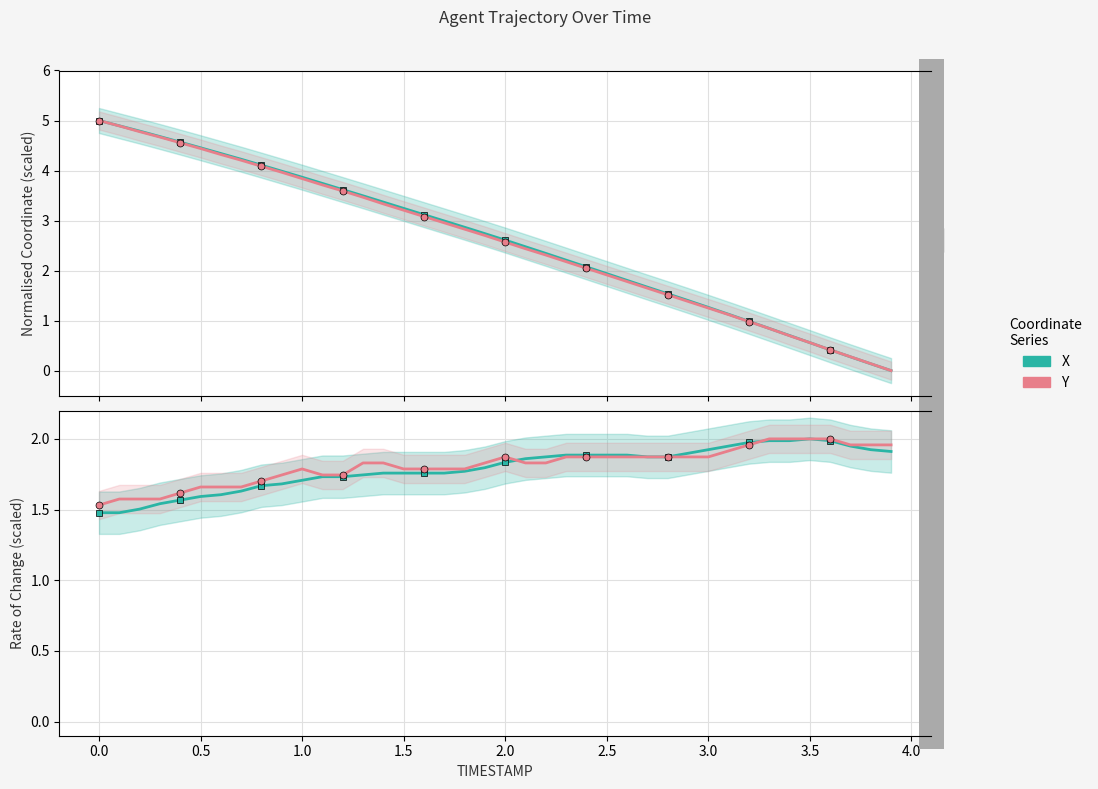

At how many categories does at least one series exceed 2?

25